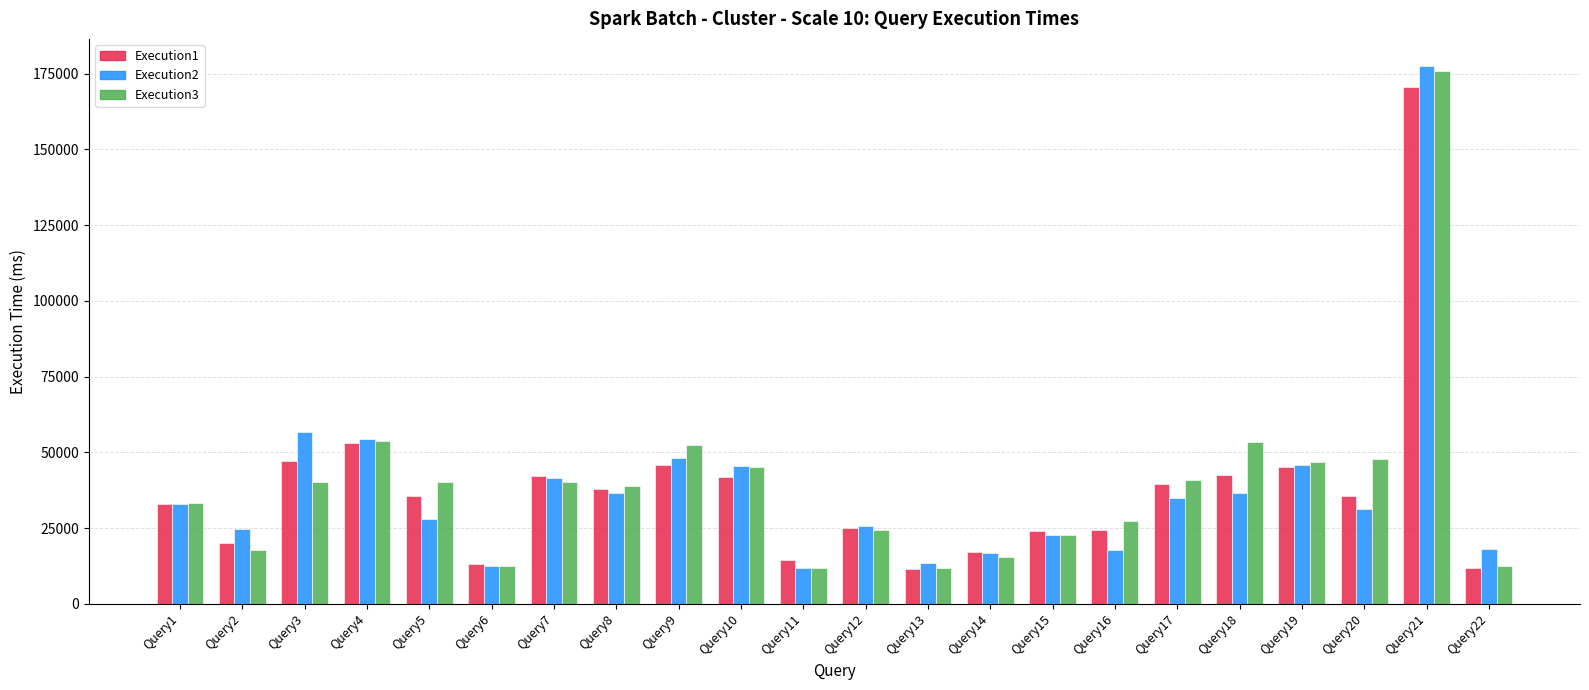

At which label does Execution3 reach its peak?

Query21